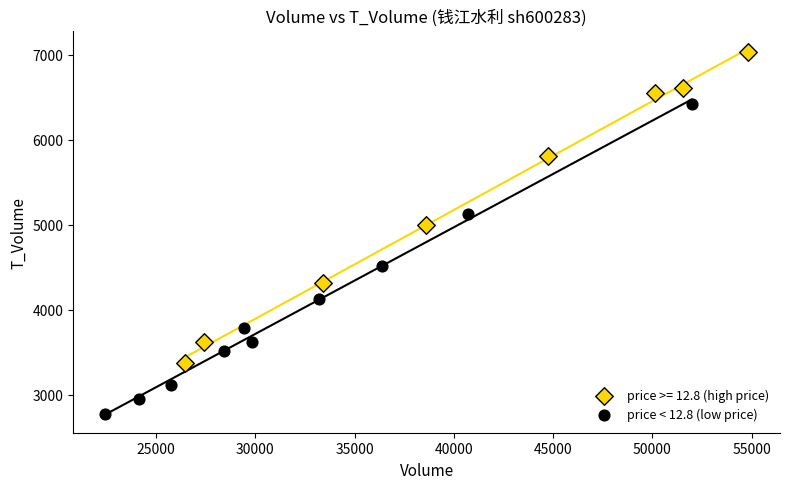

Which series contains the lowest Y value?

price < 12.8 (low price)